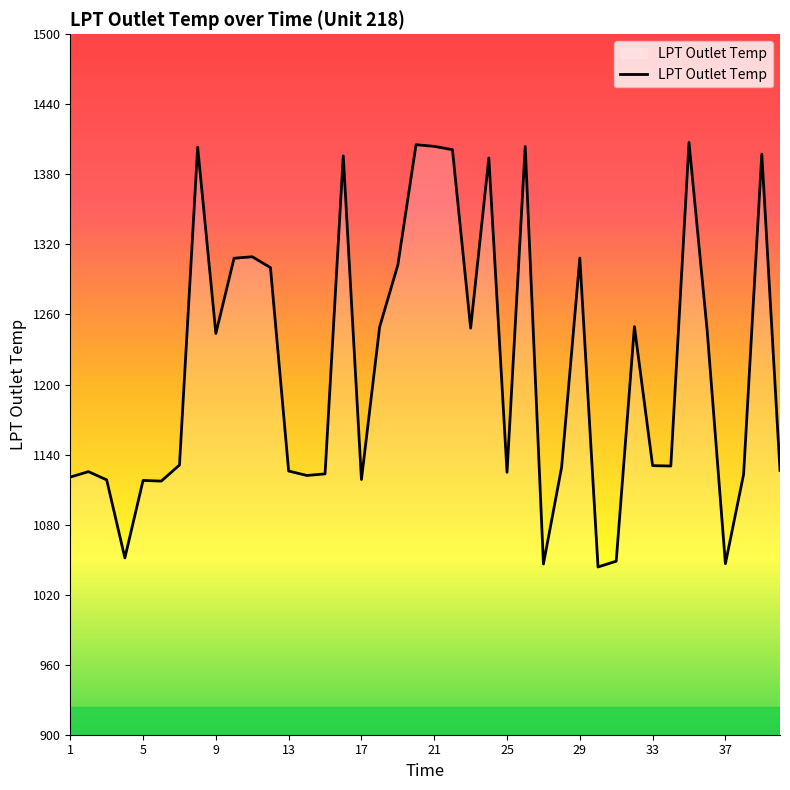

What is the smallest value displayed?

1043.7